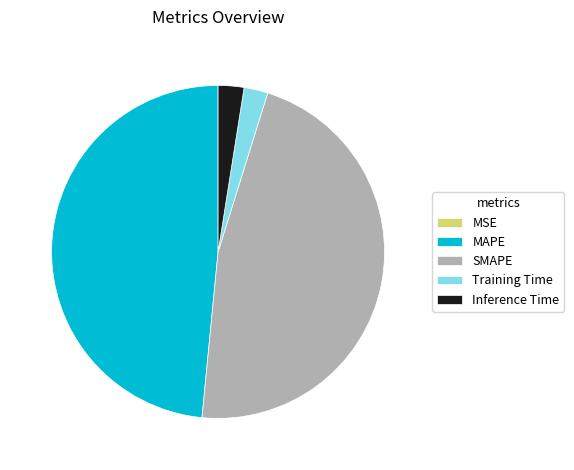

Is Inference Time the majority of the pie?

No